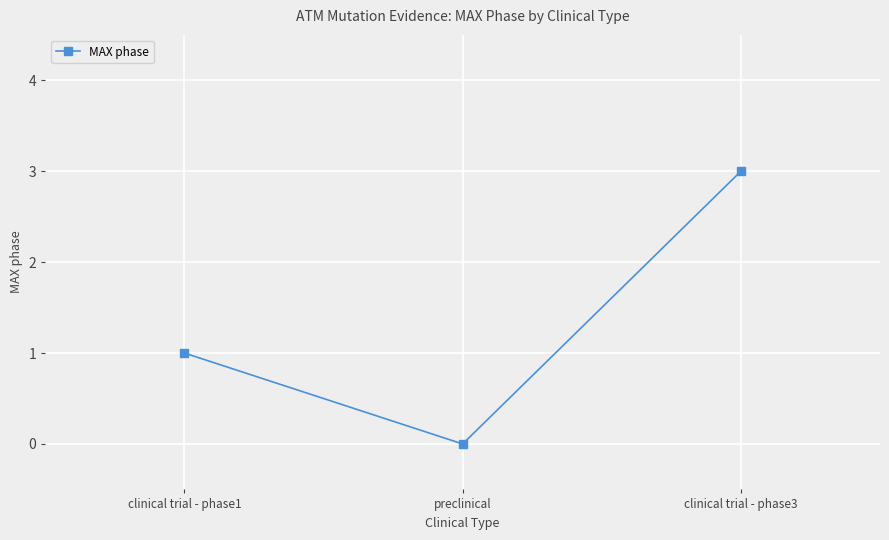

Is it true that the value at clinical trial - phase3 is 1?

False